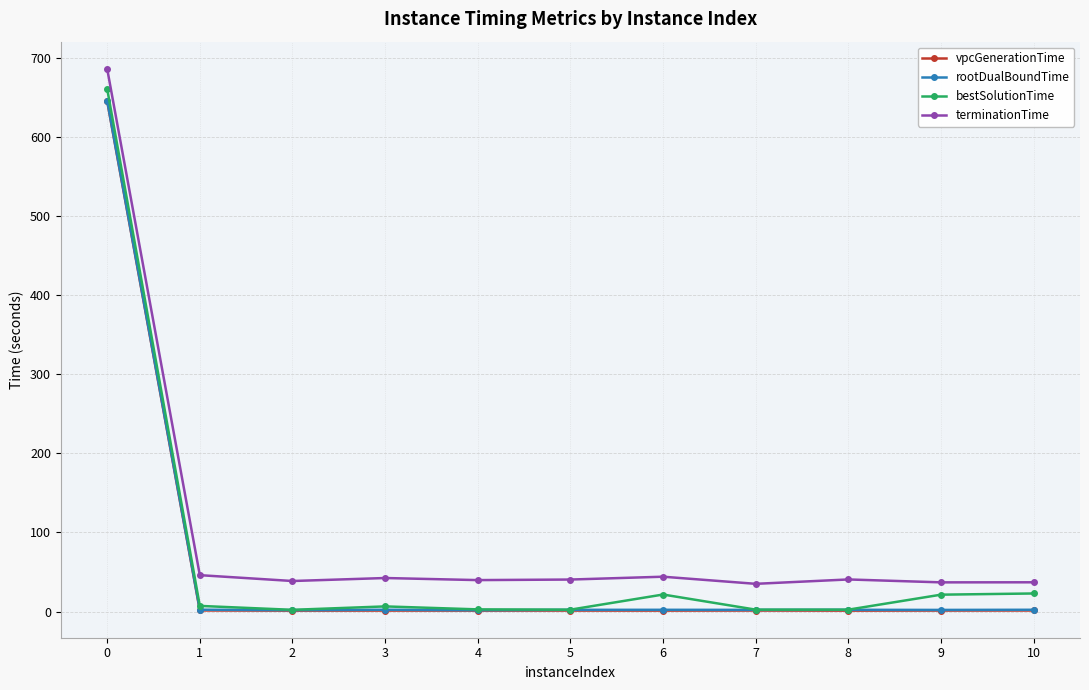

What is the value of the terminationTime point at the 10th from the left?

36.9